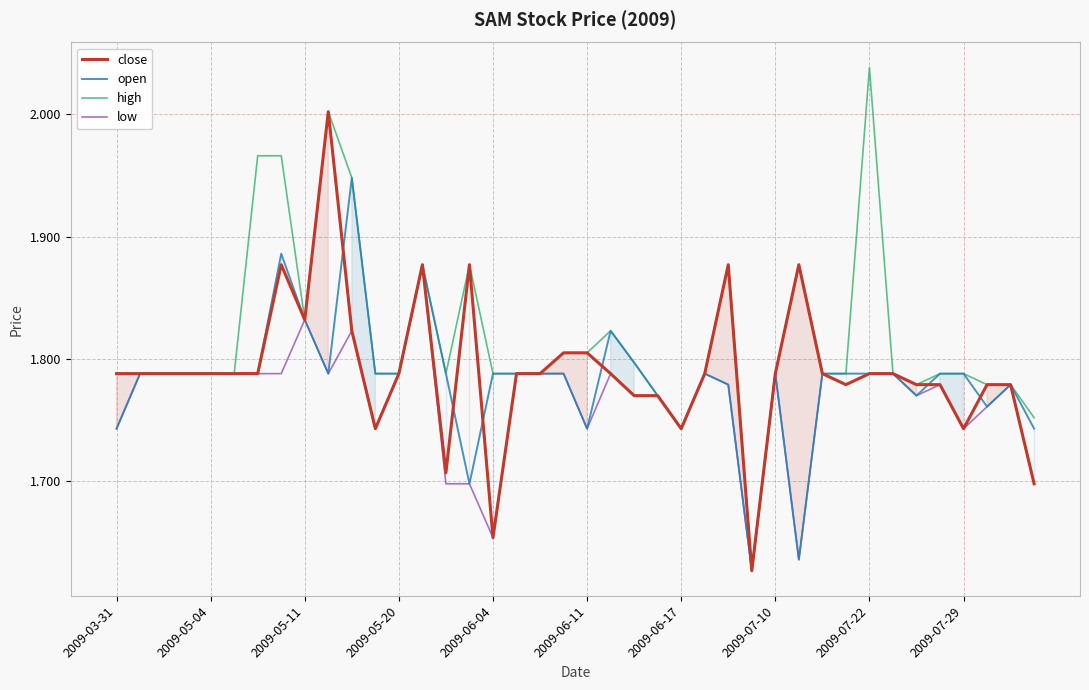

Rank the series by their maximum value, from lowest to highest.

low, open, close, high